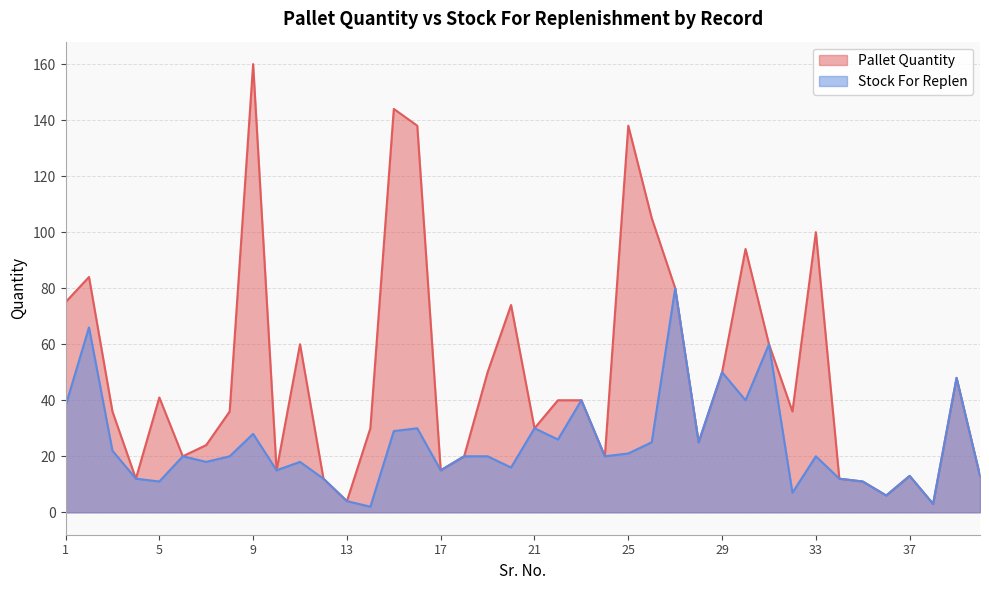

In Pallet Quantity, how many points are lower than both neighbors (excluding endpoints)?

11